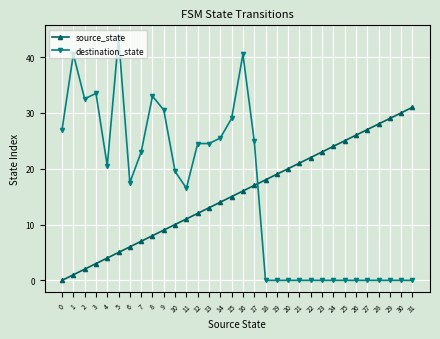

Rank the series at 22 from lowest to highest value.

destination_state, source_state